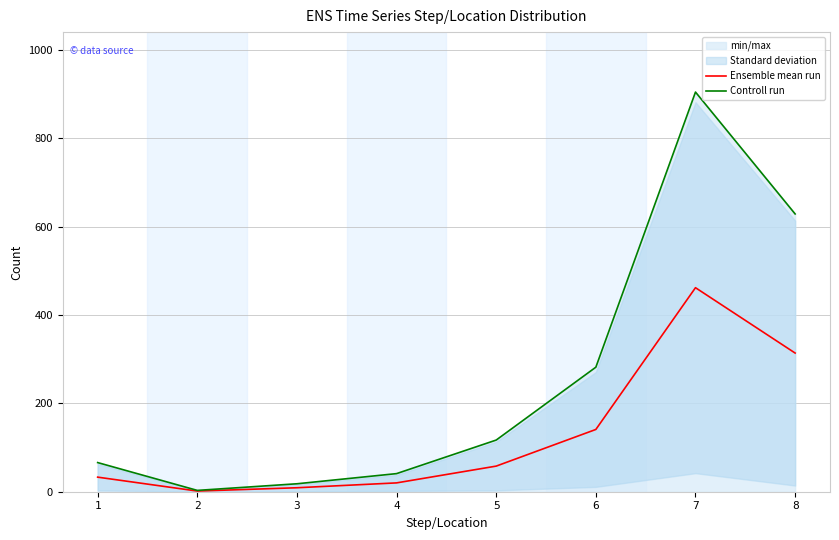

At how many categories does at least one series exceed 632?

1